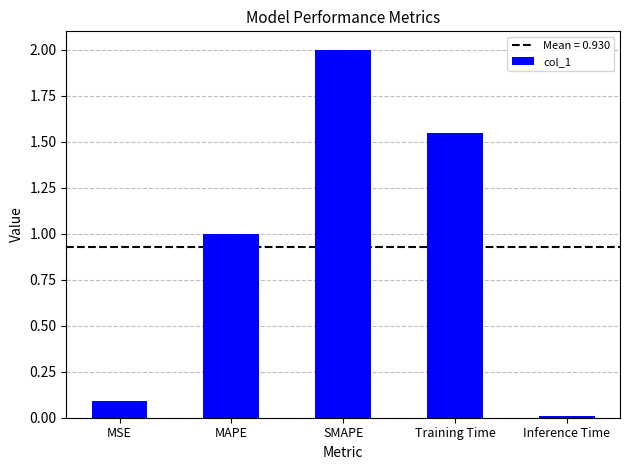

True or false: the data shows 1.0 at Training Time.

False